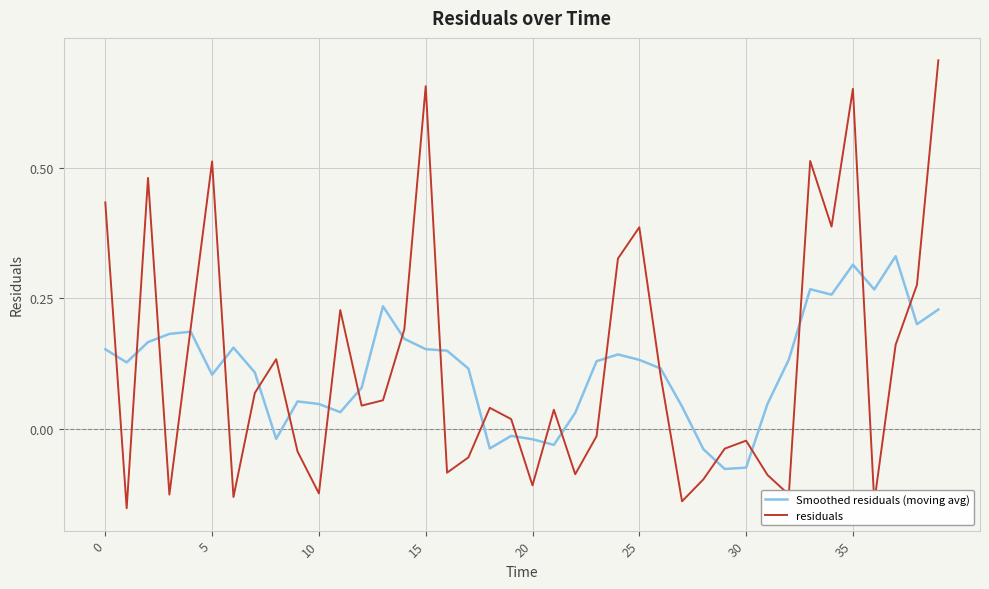

How many interior local valleys does the residuals series have?

12